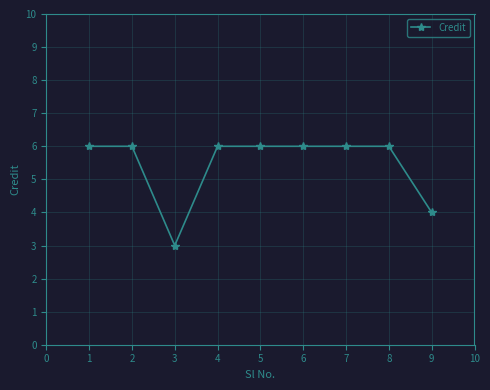

At which category does the chart reach its minimum across all series?

3